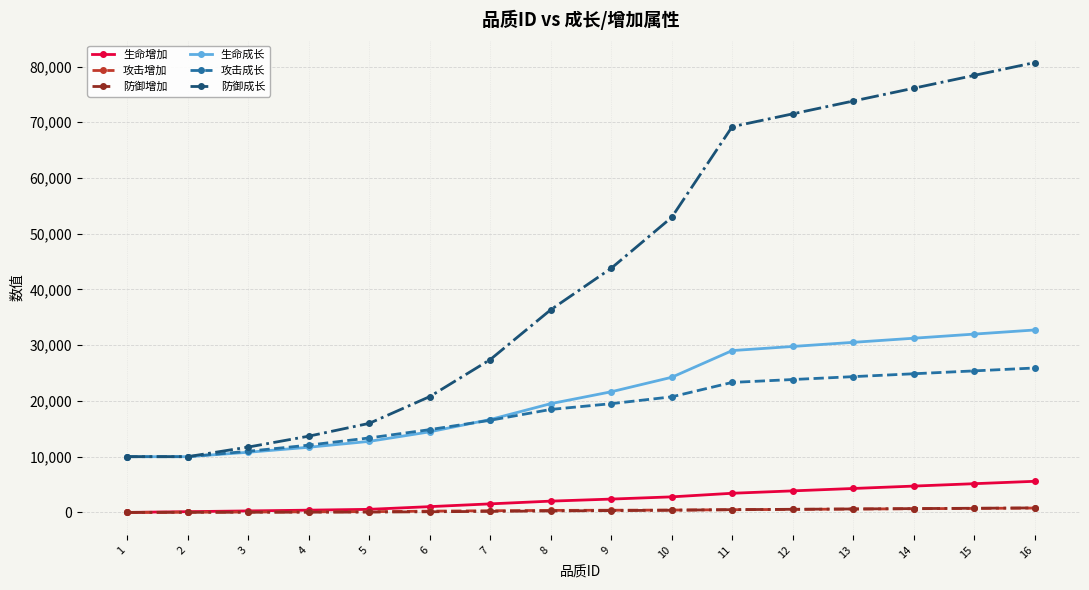

Is the value of 防御成长 at 7 greater than the value of 生命成长 at 13?

No